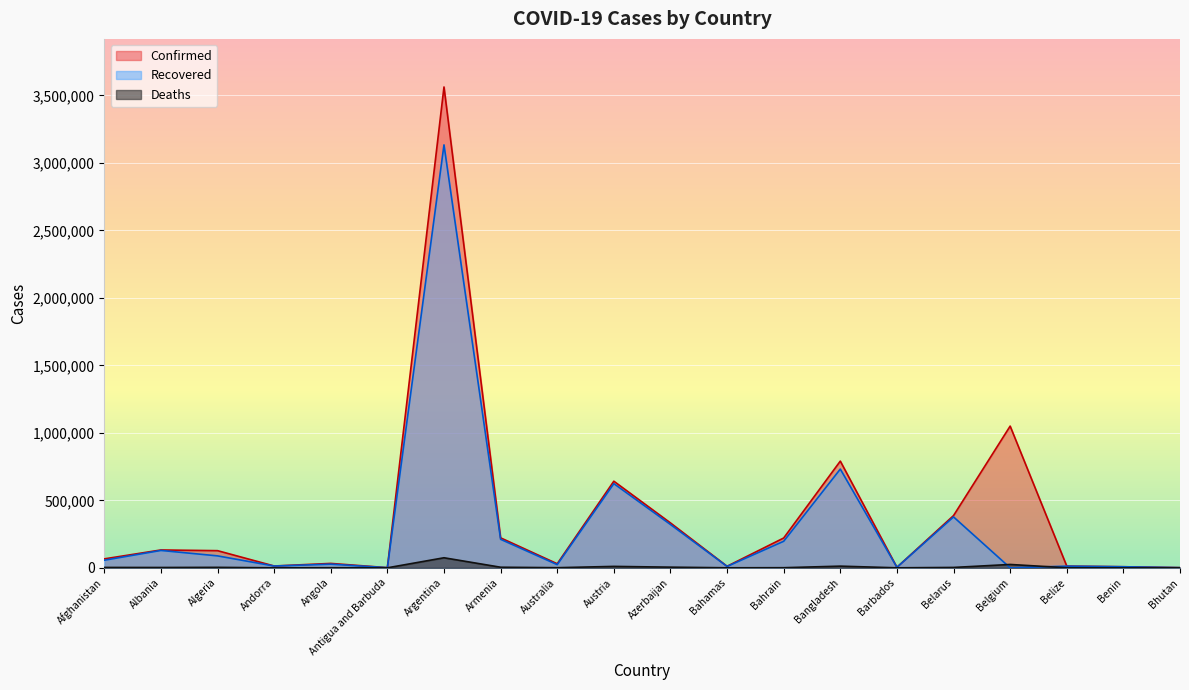

What position from the left is Antigua and Barbuda?

6